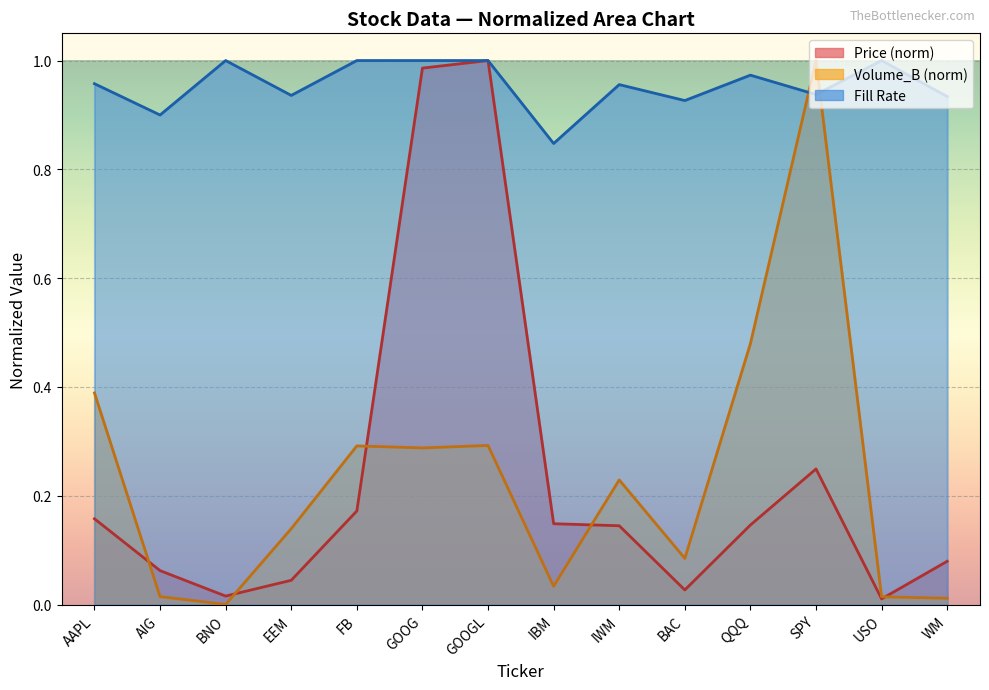

Reading right to left, extract all data points from this chart.

Price: 0.1	0.0	0.2	0.1	0.0	0.1	0.1	1.0	1.0	0.2	0.0	0.0	0.1	0.2
Volume_B: 0.0	0.0	1.0	0.5	0.1	0.2	0.0	0.3	0.3	0.3	0.1	0.0	0.0	0.4
Fill_Rate: 0.9	1.0	0.9	1.0	0.9	1.0	0.8	1.0	1.0	1.0	0.9	1.0	0.9	1.0